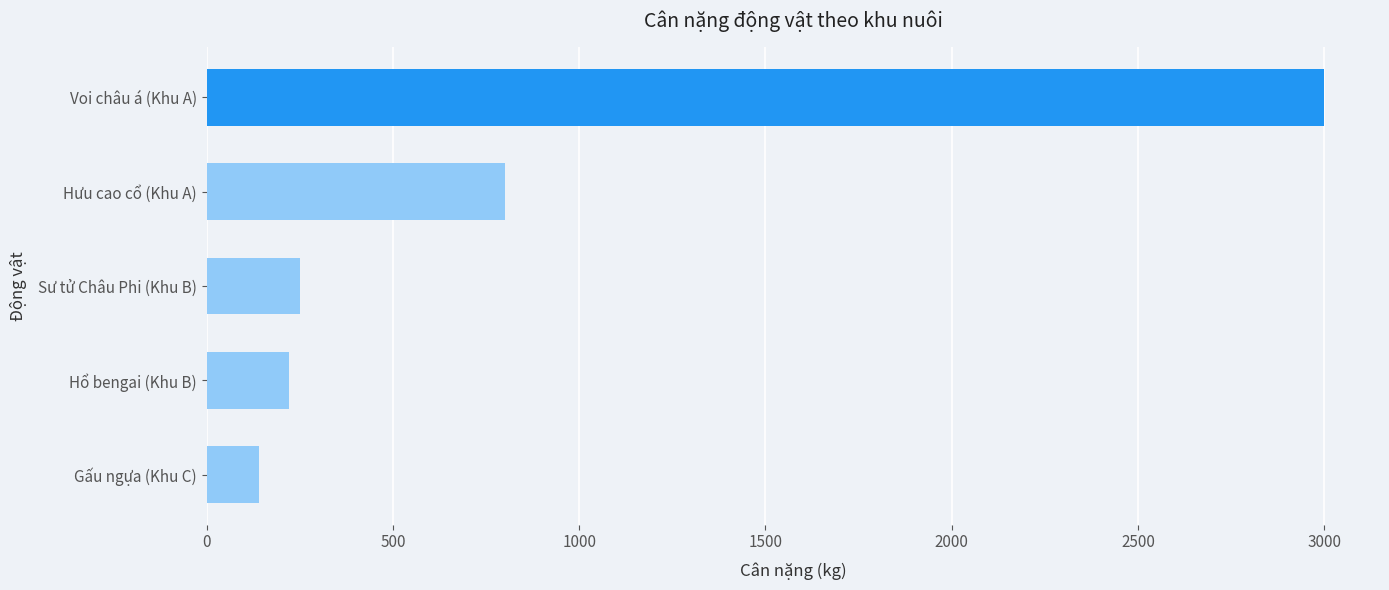

What is the sum of the values at Hưu cao cổ (Khu A) and Hổ bengai (Khu B)?

1020